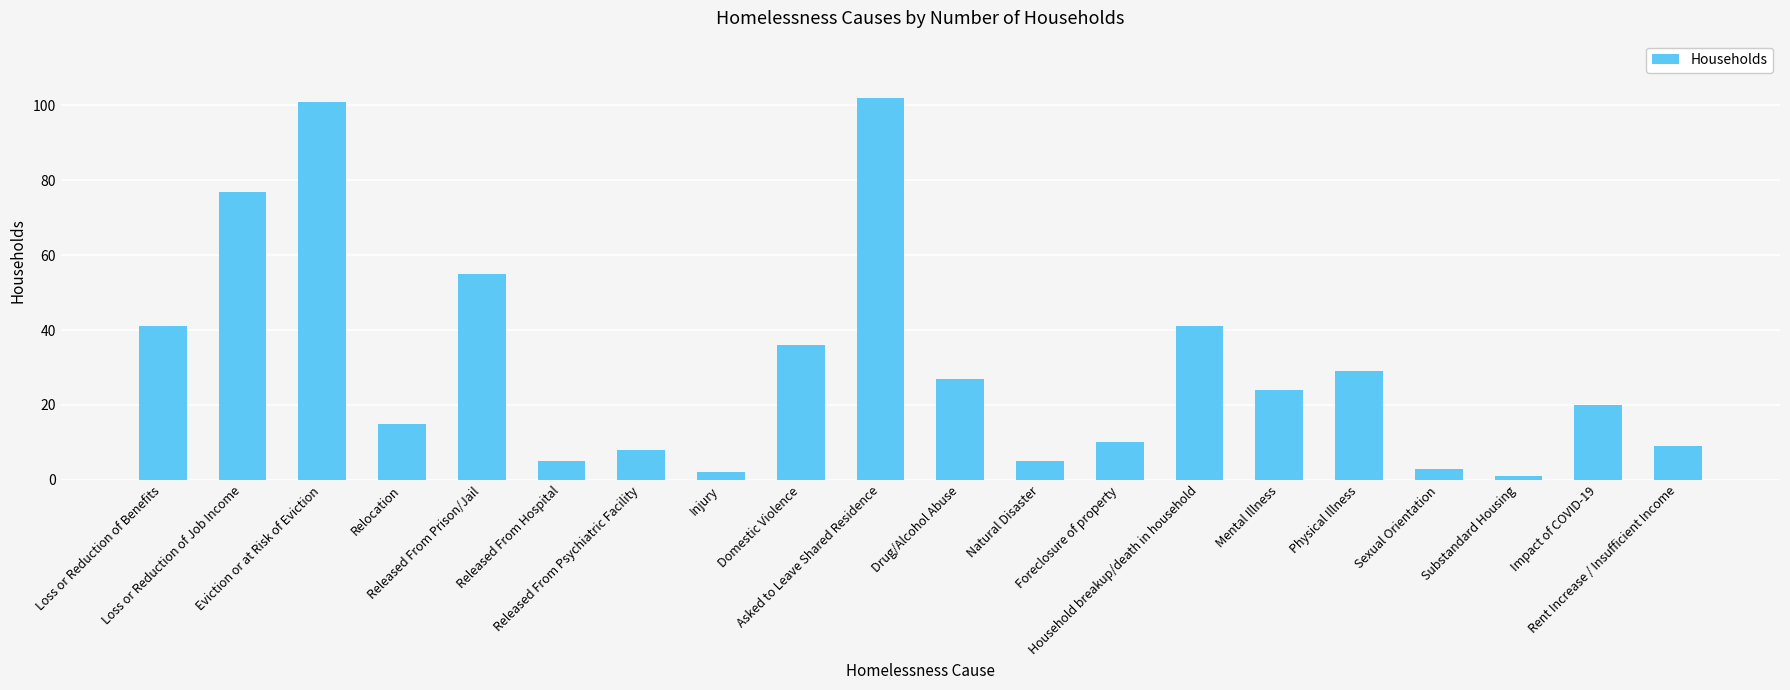

What is the greatest value displayed?

102